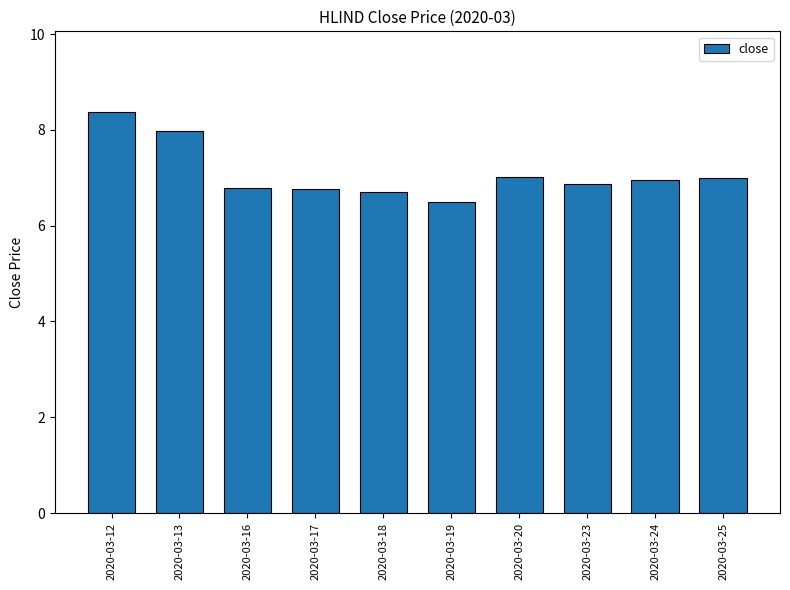

Is it true that the value at 2020-03-17 is 6.8?

True